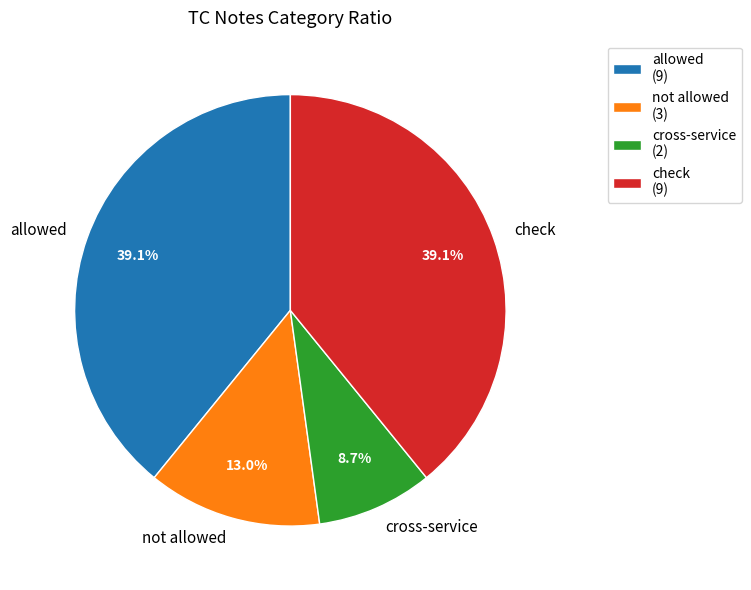

Between not allowed and check, which is larger?

check